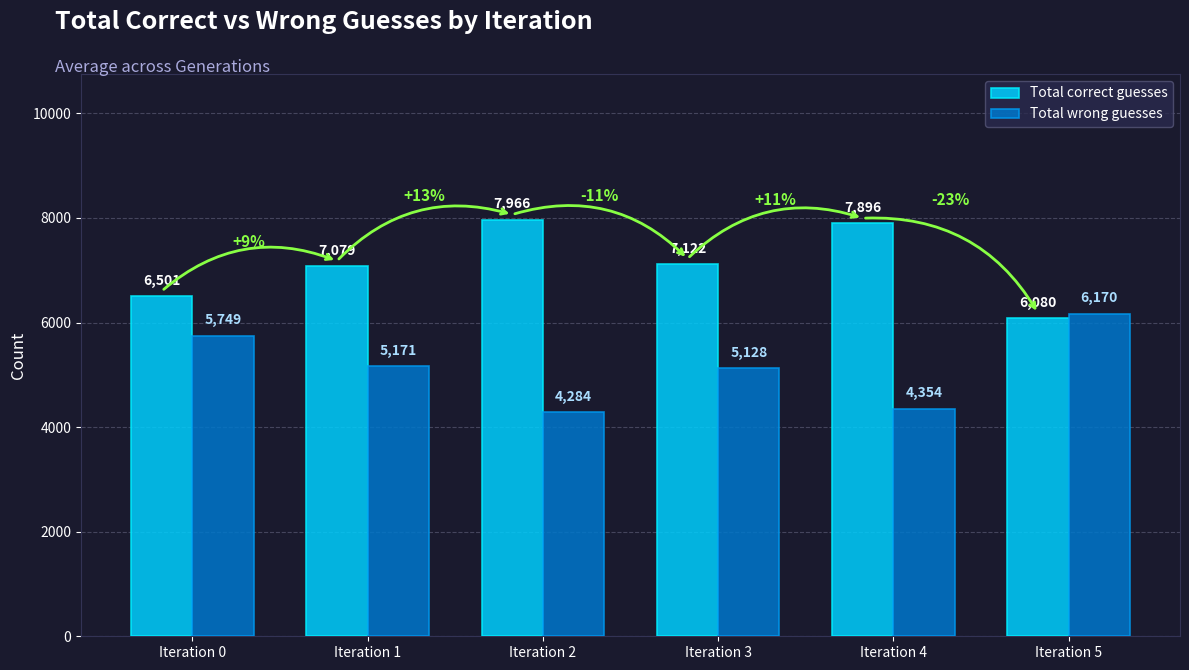

How many groups of bars are there?

6